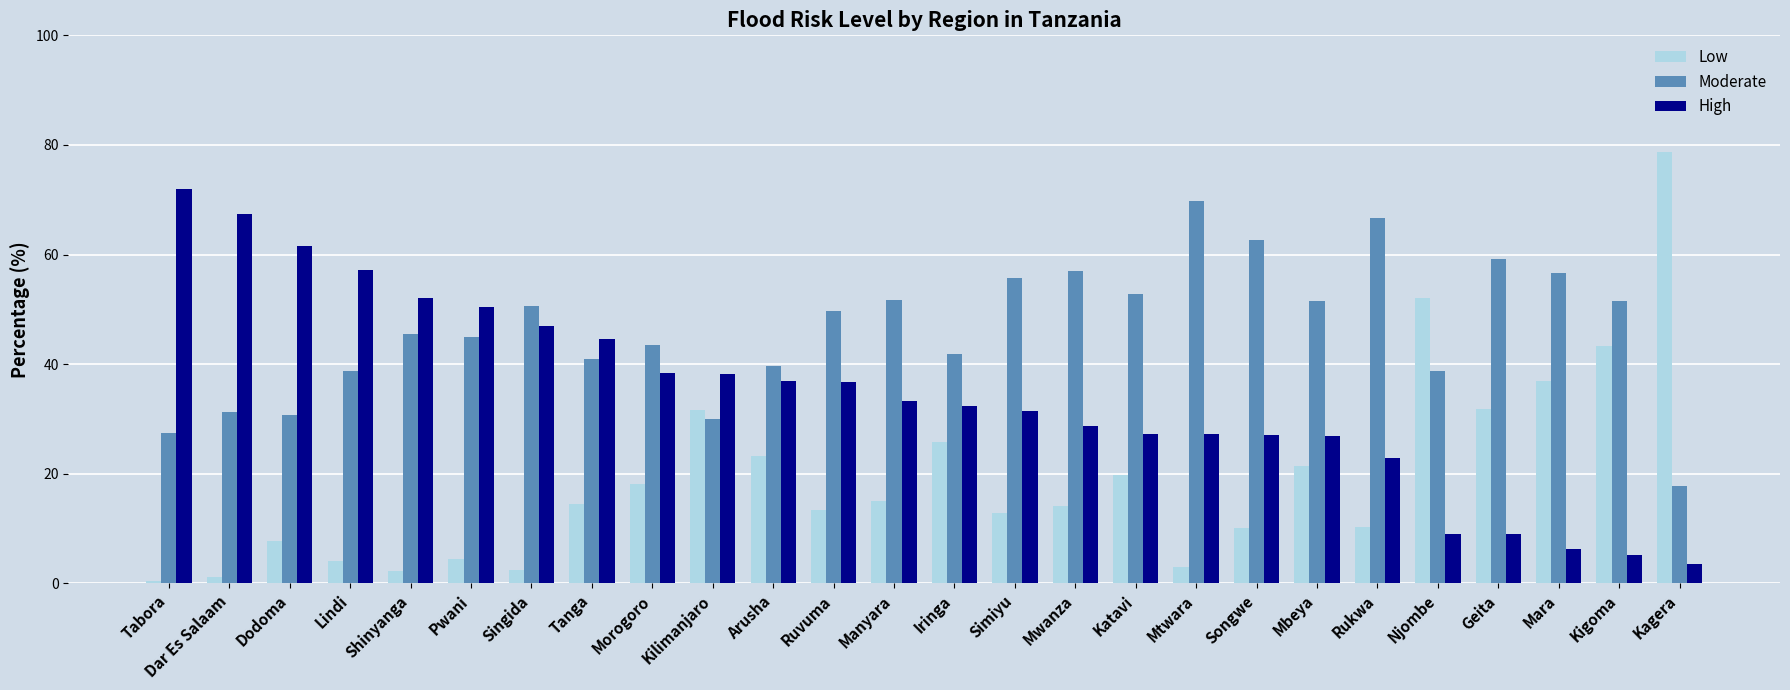

What is the highest value of the Moderate series?

69.8